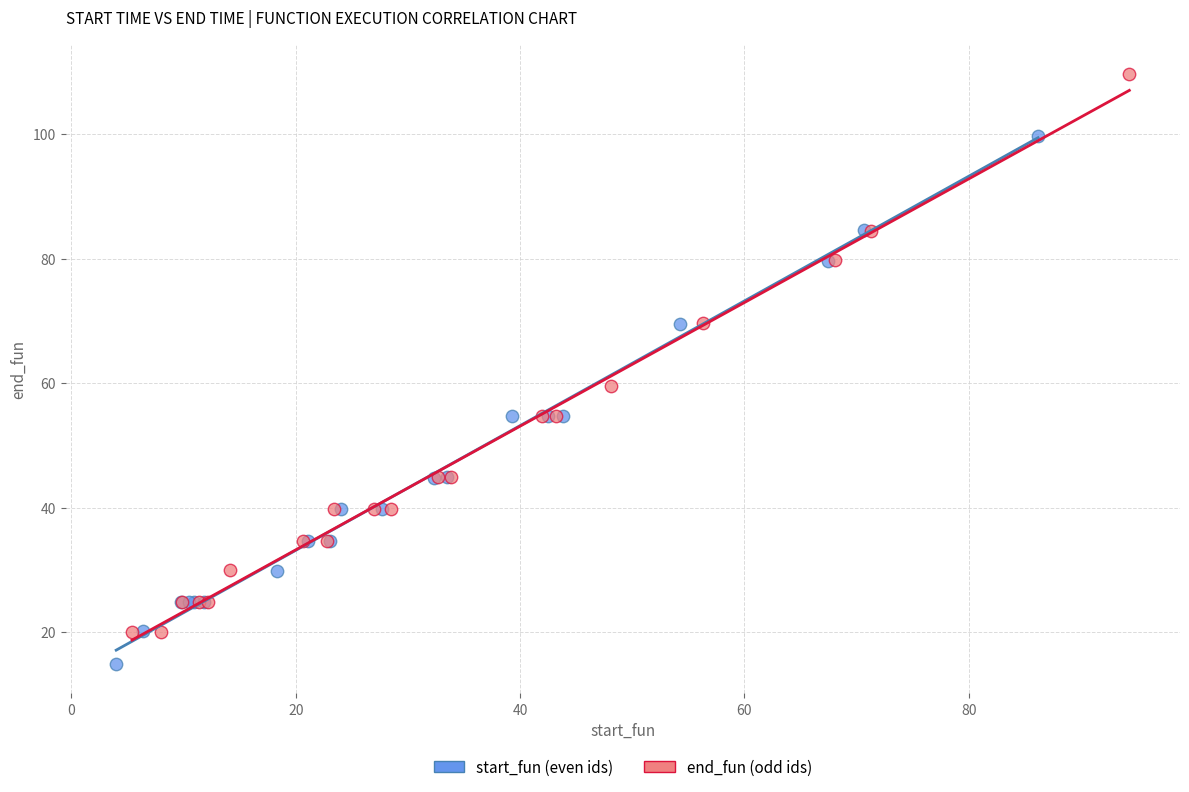

Which series contains the highest Y value?

end_fun (odd ids)